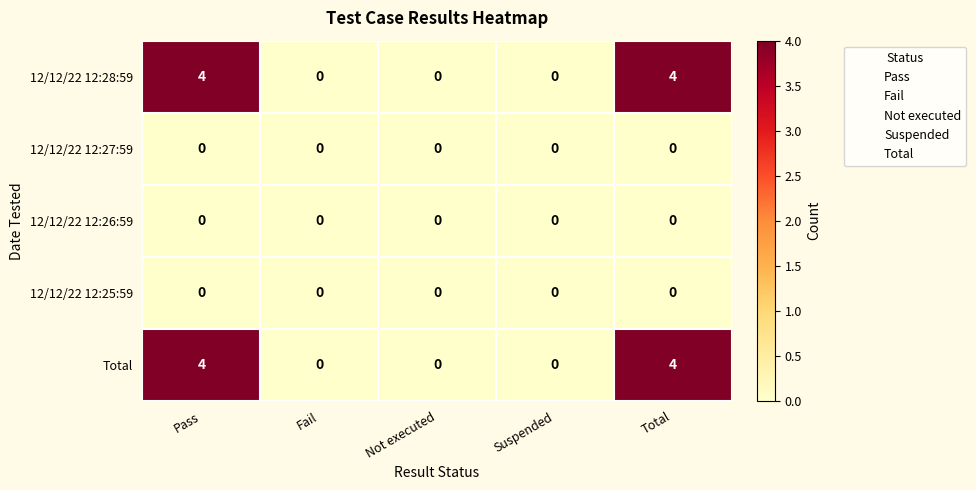

How many values in the Total series exceed 0?

2